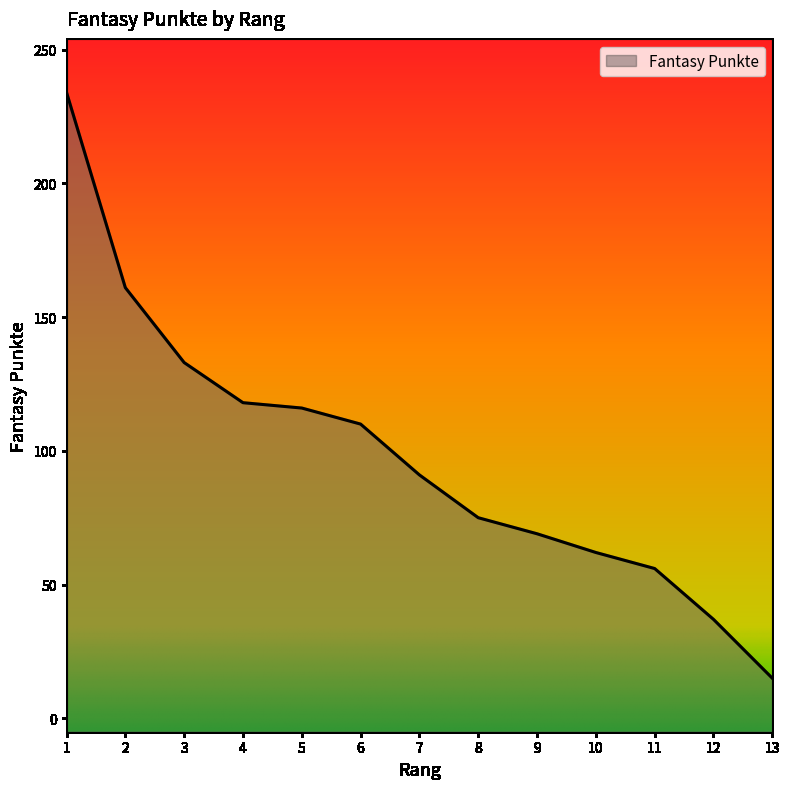

List the labels in order of value, largest first.

1, 2, 3, 4, 5, 6, 7, 8, 9, 10, 11, 12, 13